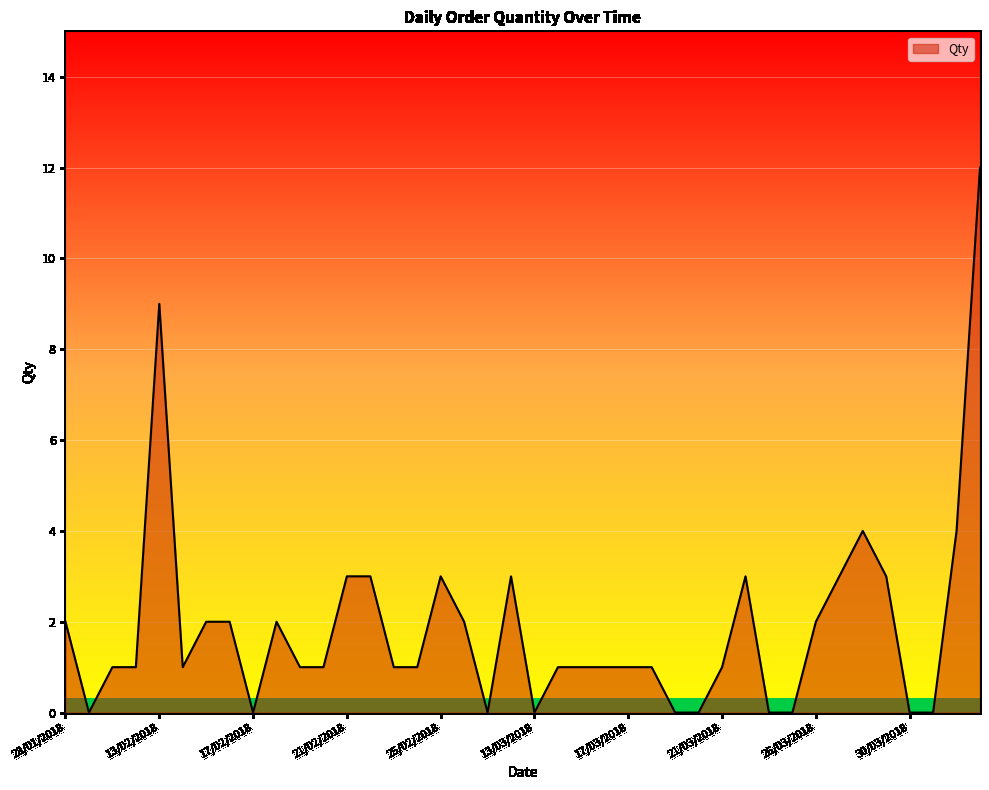

What is the difference between the maximum and minimum values?

12